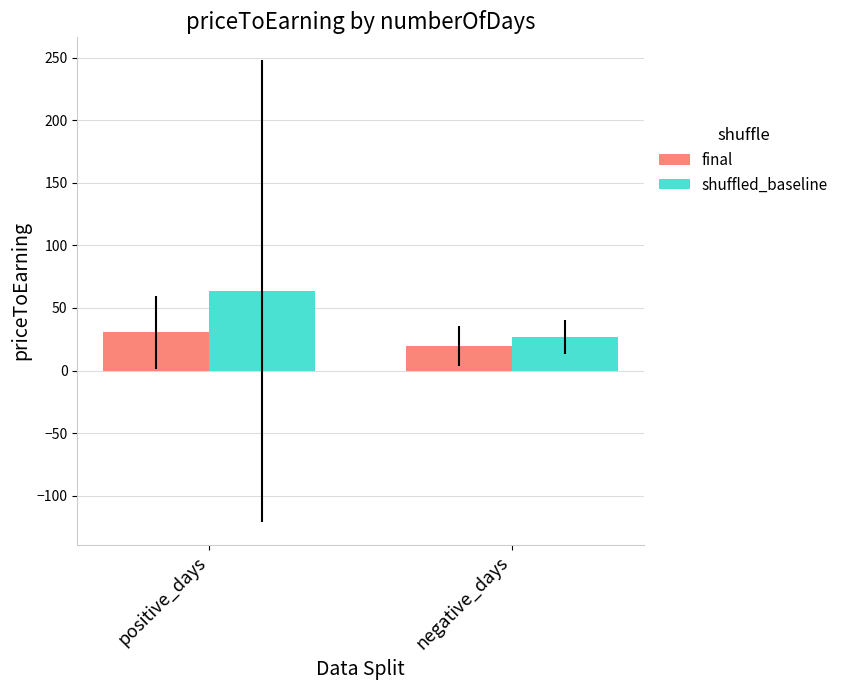

What is the label of the 2nd bar from the left?

negative_days